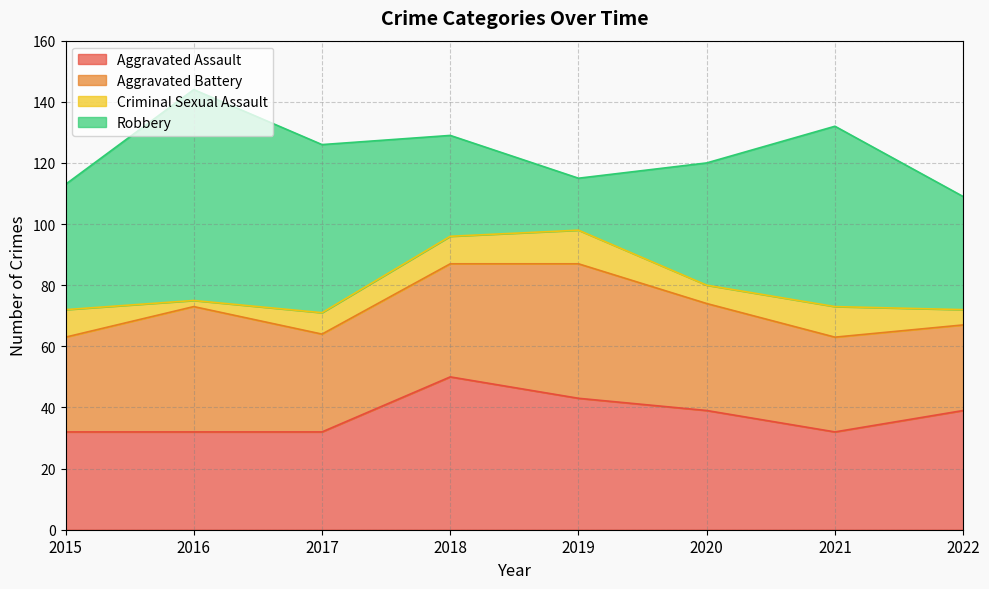

Is it true that Criminal Sexual Assault equals 5 at 2022?

True